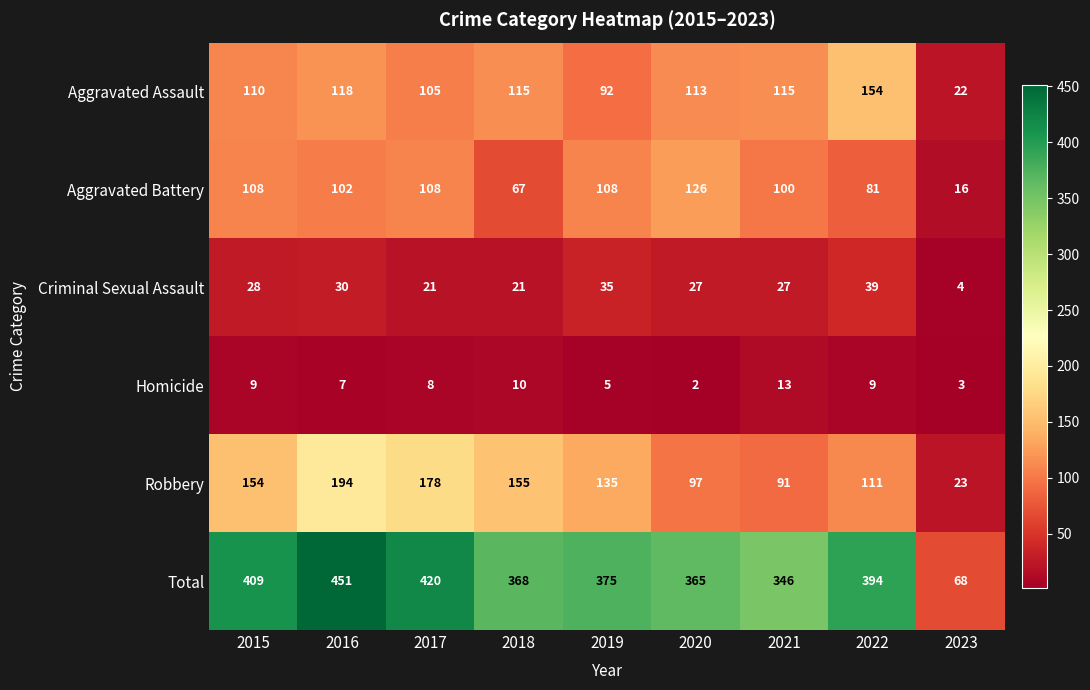

What is the sum of the Total values at 2016 and 2018?

819